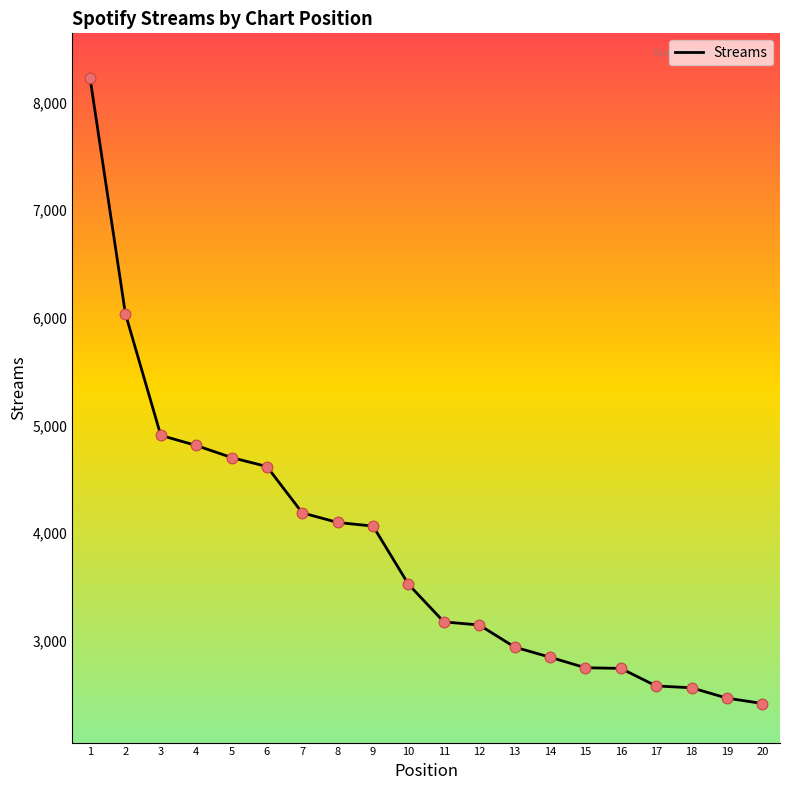

Approximately how many times larger is the value at 16 compared to 5?

0.6